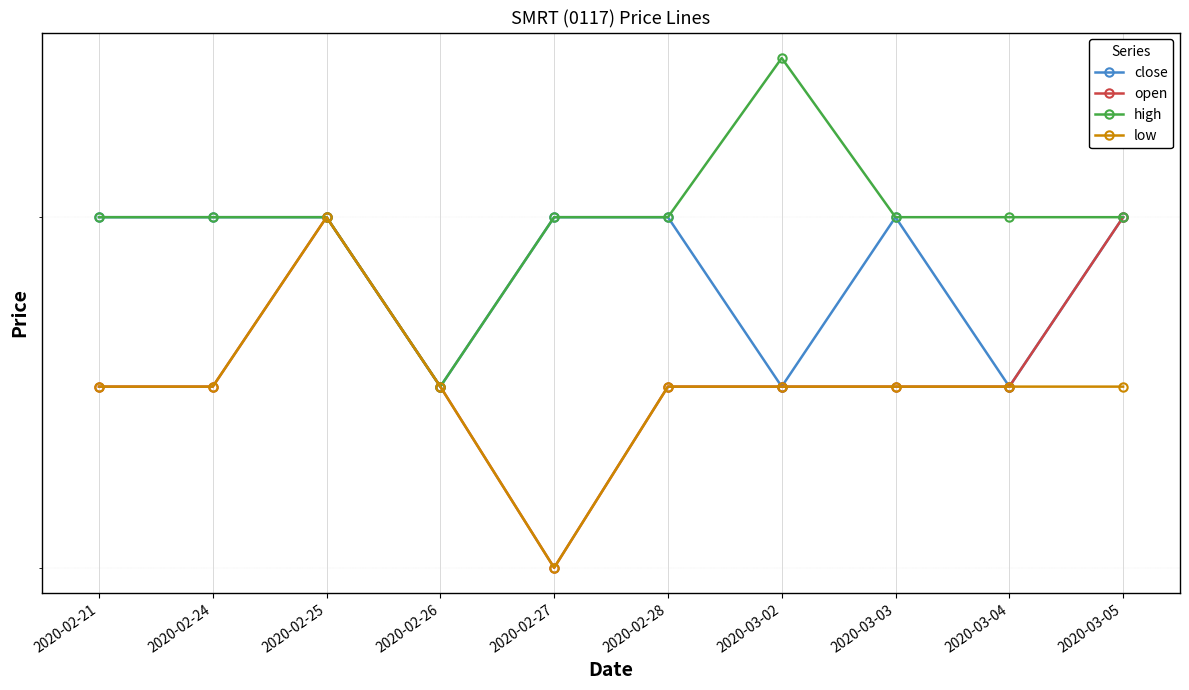

What is the sum of the open values at 2020-02-24 and 2020-03-02?

0.1